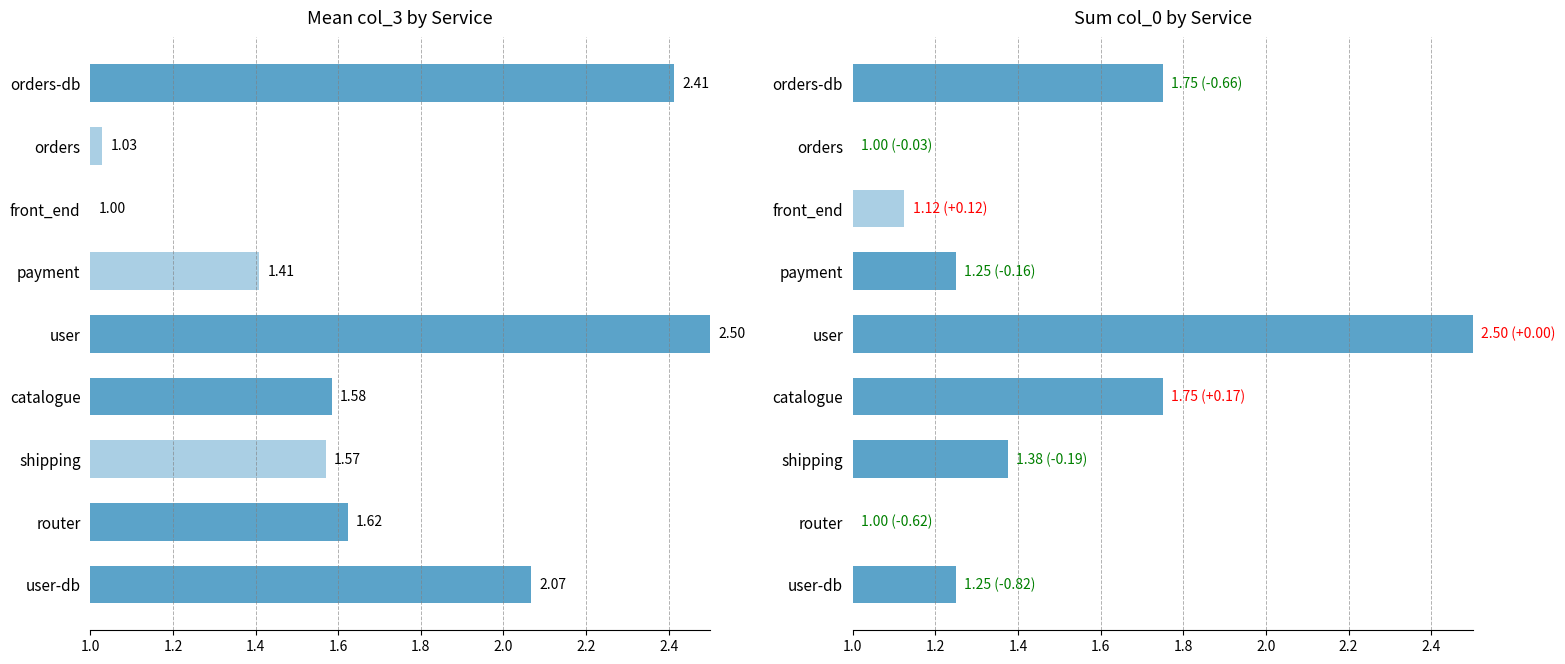

What is the spread (max minus min) of values at catalogue?

0.2